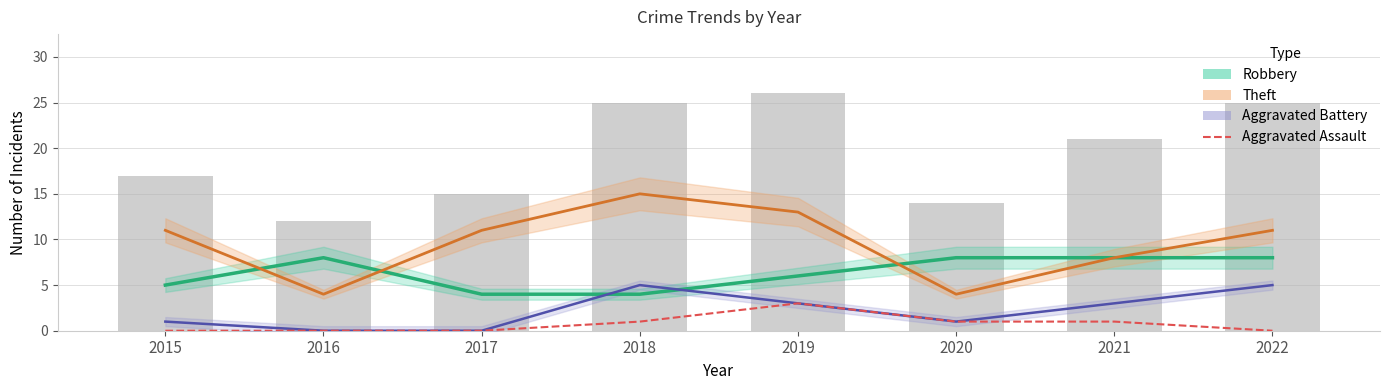

Which label corresponds to the largest value in the chart?

2018